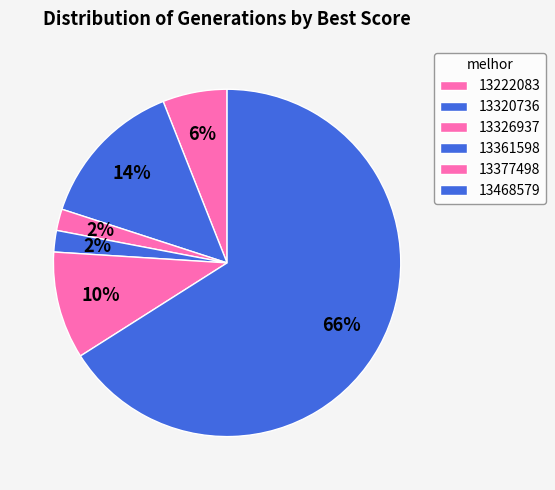

Count the number of slices in the pie.

6